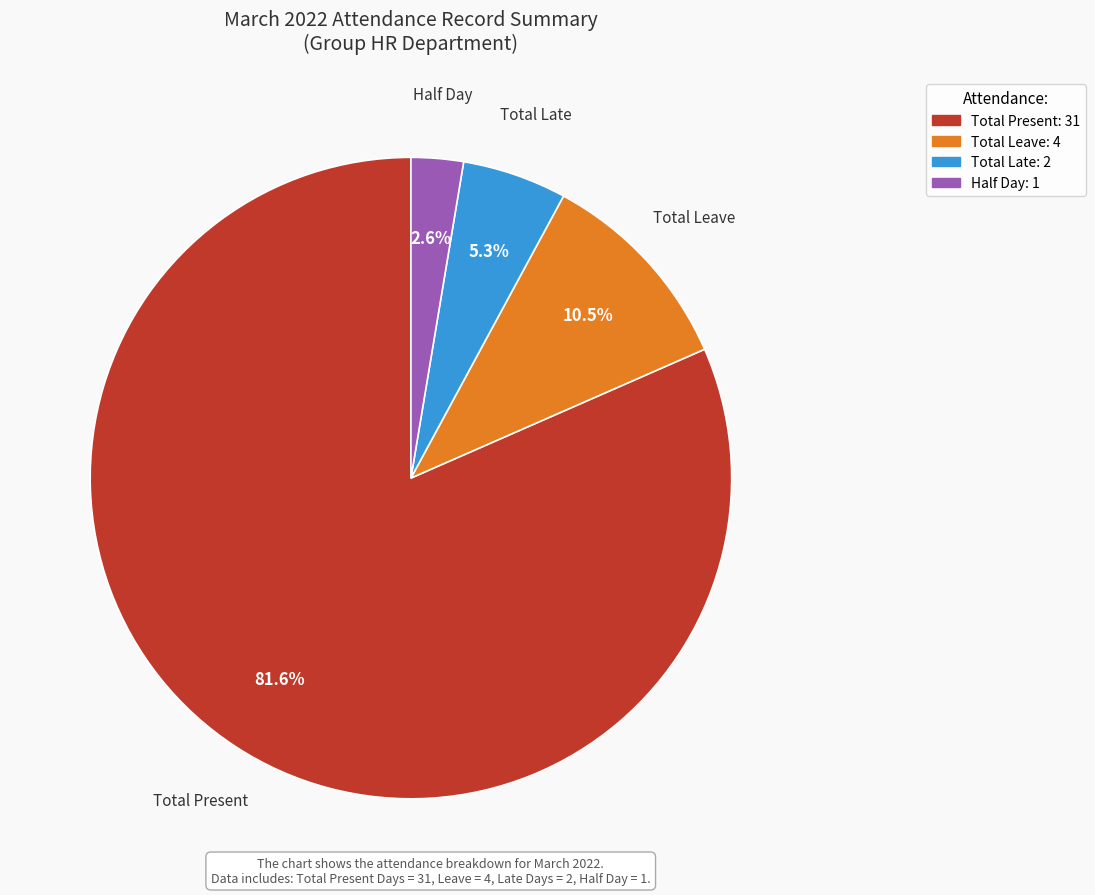

To the nearest percent, what is the difference between the largest and smallest slice percentages?

79%